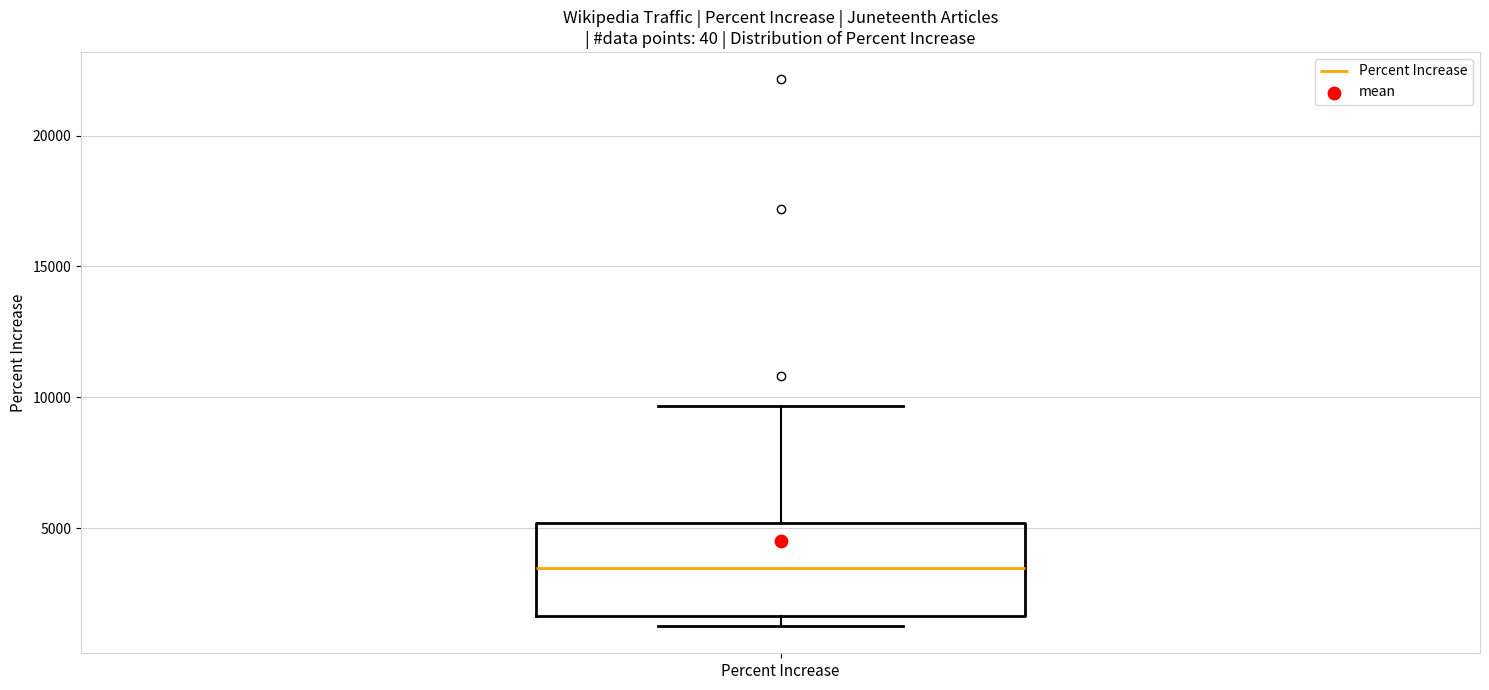

Read this box plot against the y-axis: the position of the median line, the range covered by the box, and the ends of both whiskers. The values are not printed on the chart, so give them approximately, as read against the axis.

median 3500, box 1500 to 5000, whiskers 1500 (just below the box's lower edge) to 9500